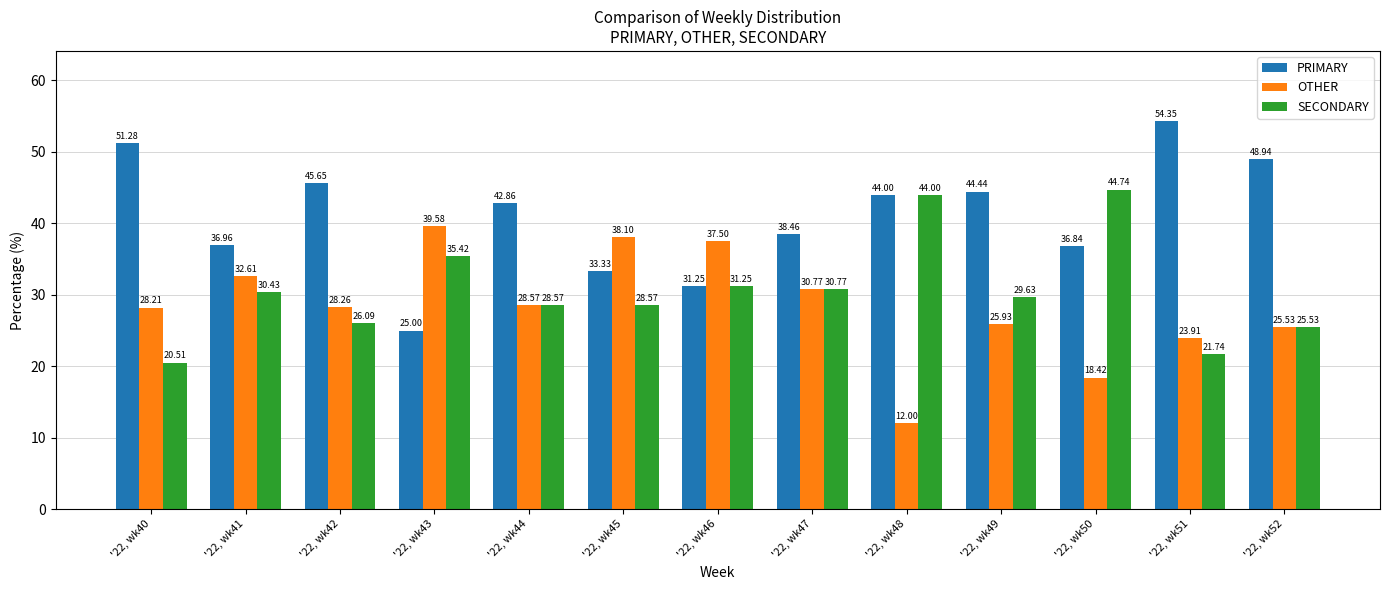

How many series are shown in this chart?

3